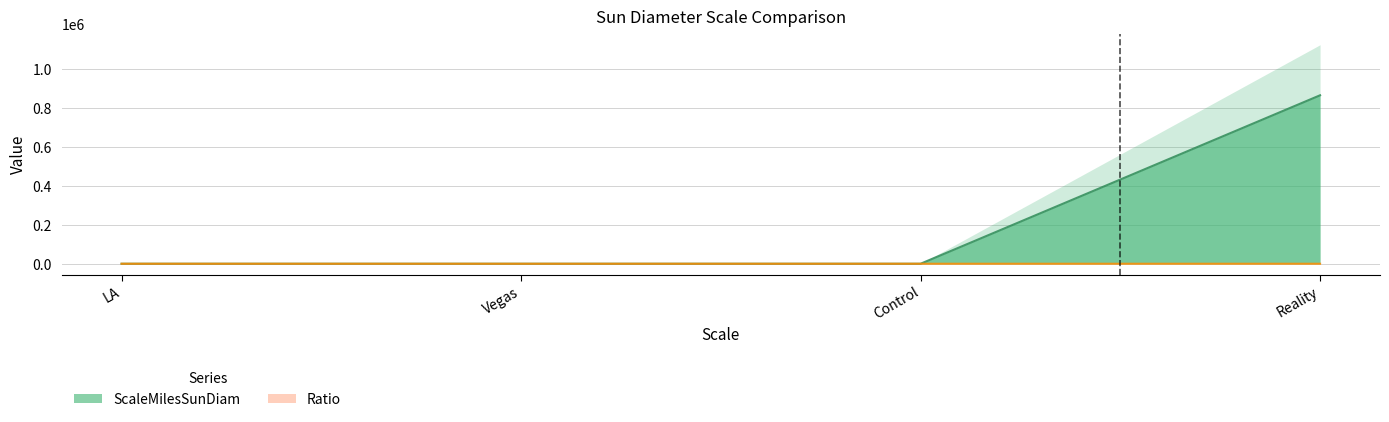

Which category has the highest value across all series?

Reality